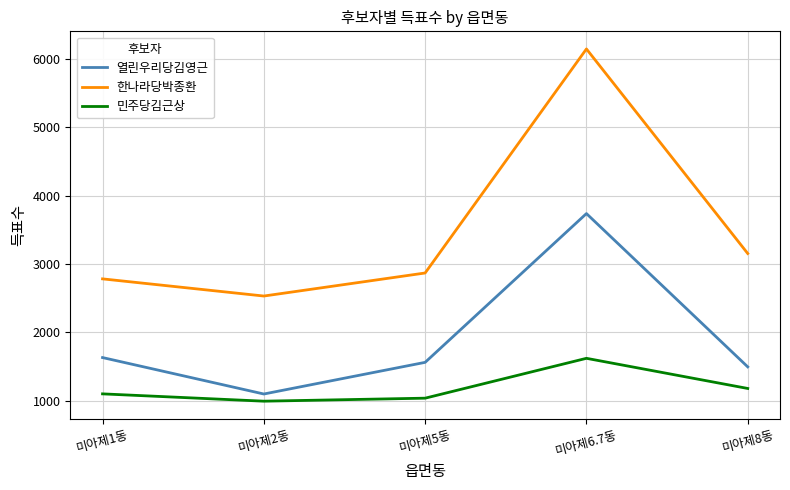

At which category is the sum across all series the highest?

미아제6.7동